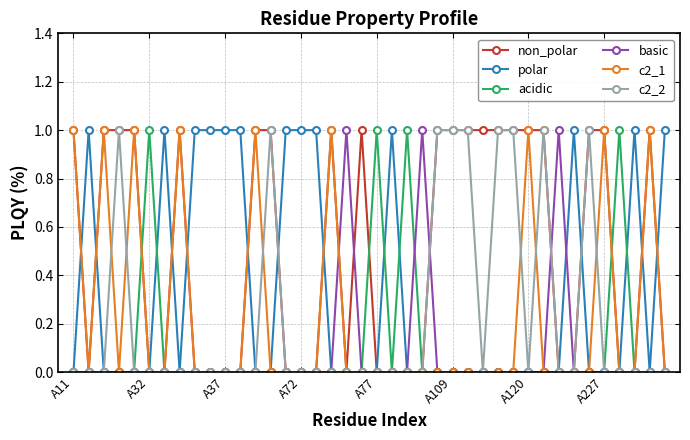

True or false: polar has more than 1 points higher than both neighbors.

True